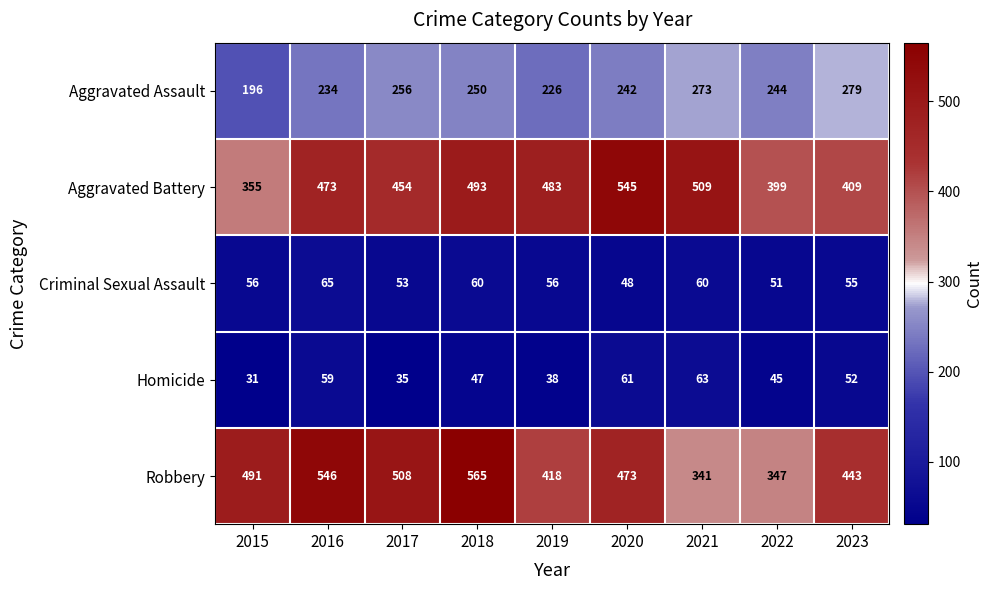

The Homicide series shows 35 at 2017. True or false?

True